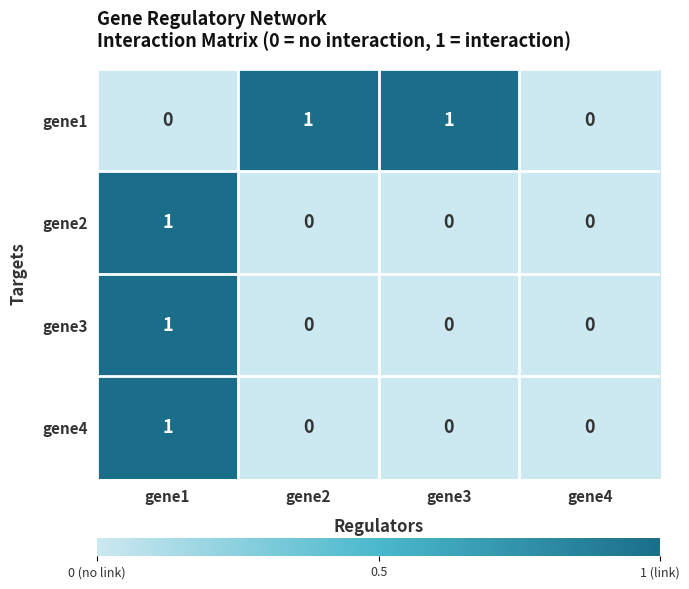

Reading left to right, list all the values displayed in this chart.

gene1: 0	1	1	0
gene2: 1	0	0	0
gene3: 1	0	0	0
gene4: 1	0	0	0